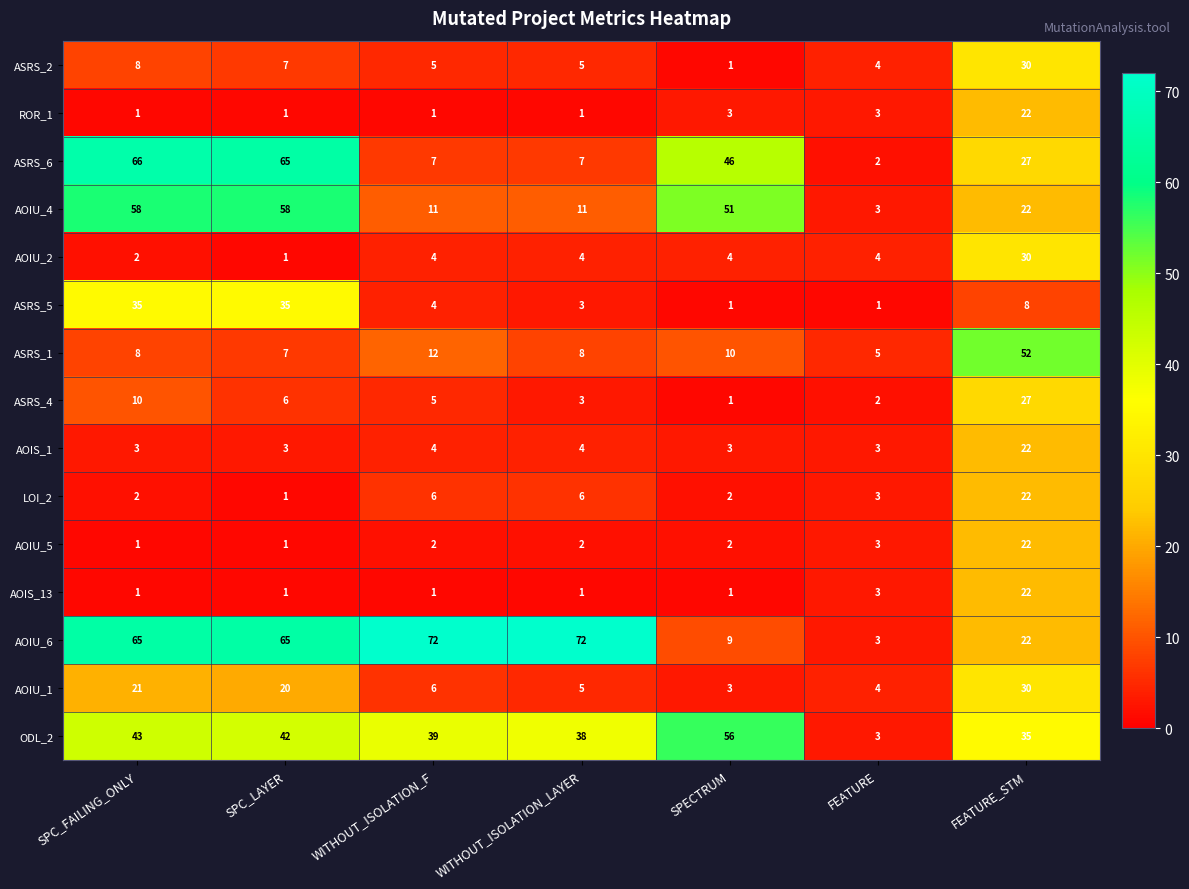

What is the highest value of the AOIU_1 series?

30